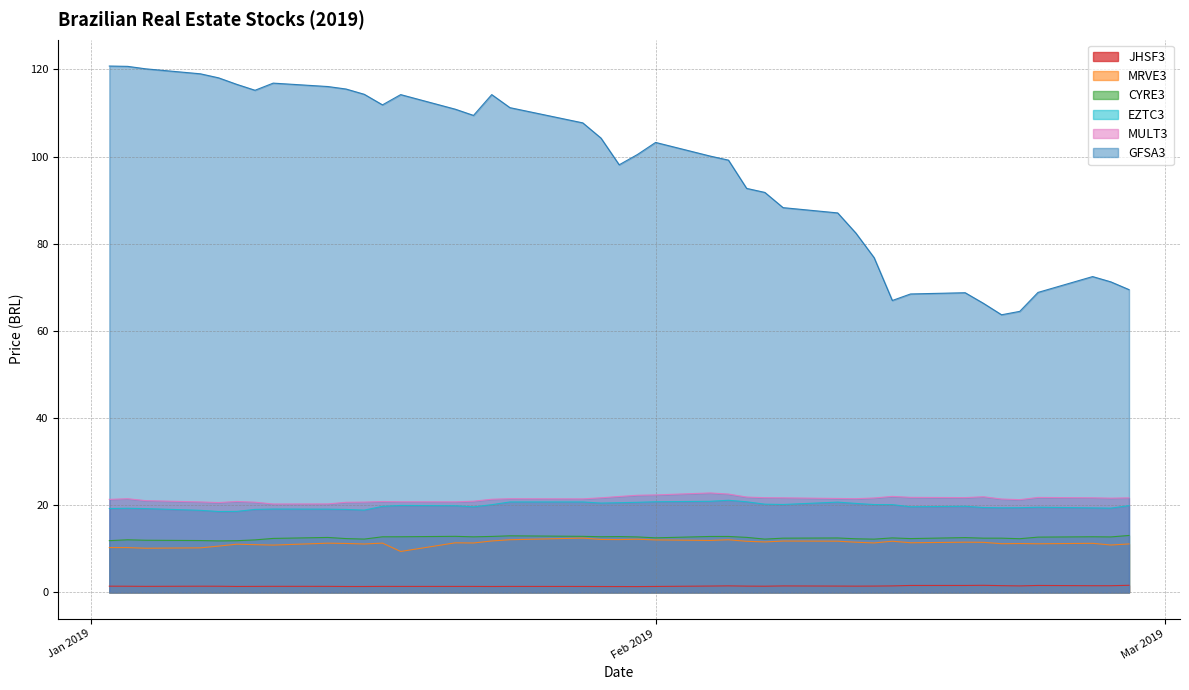

At how many categories does at least one series exceed 93?

24